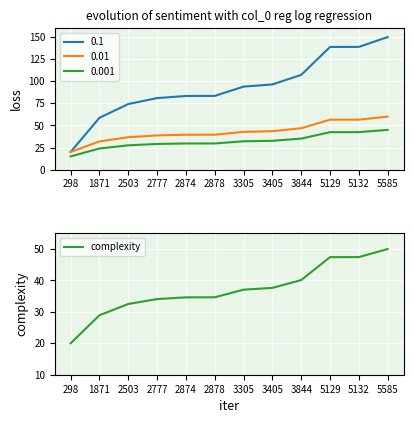

True or false: the data shows 56.1 at 2503.

False